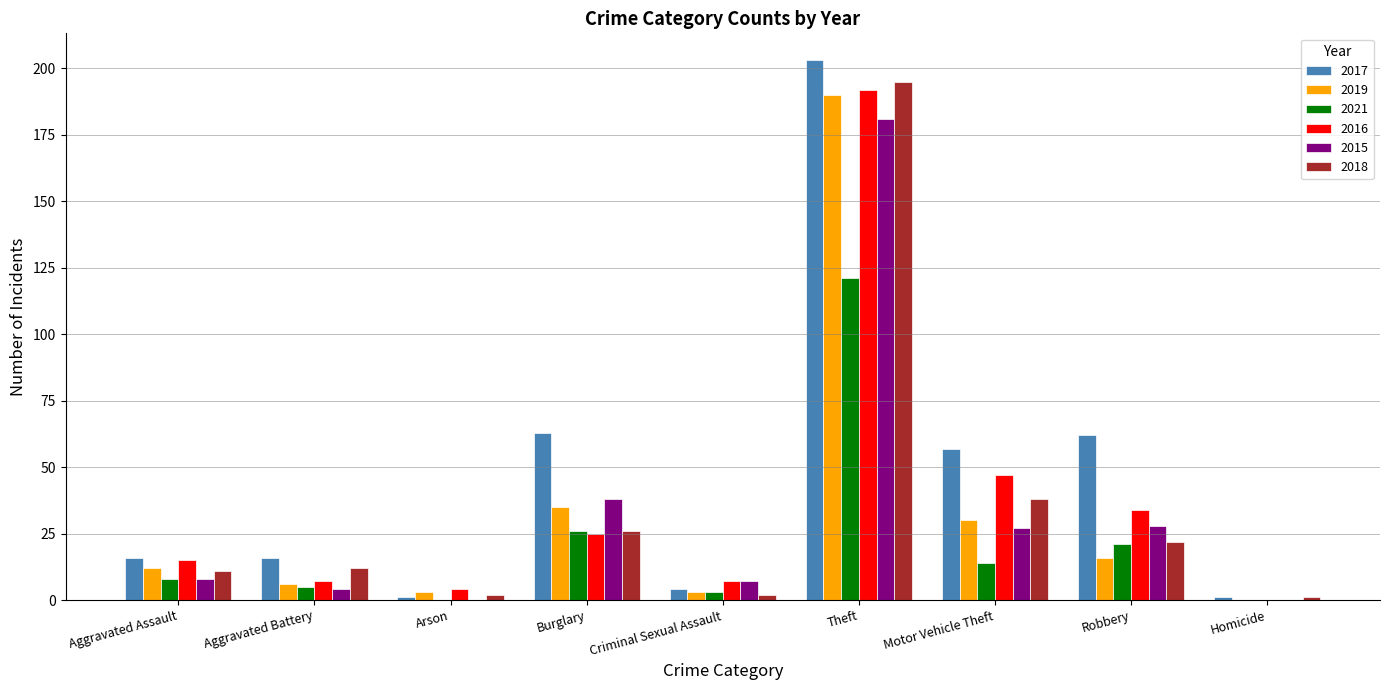

What is the sum of all 2016 values?

331